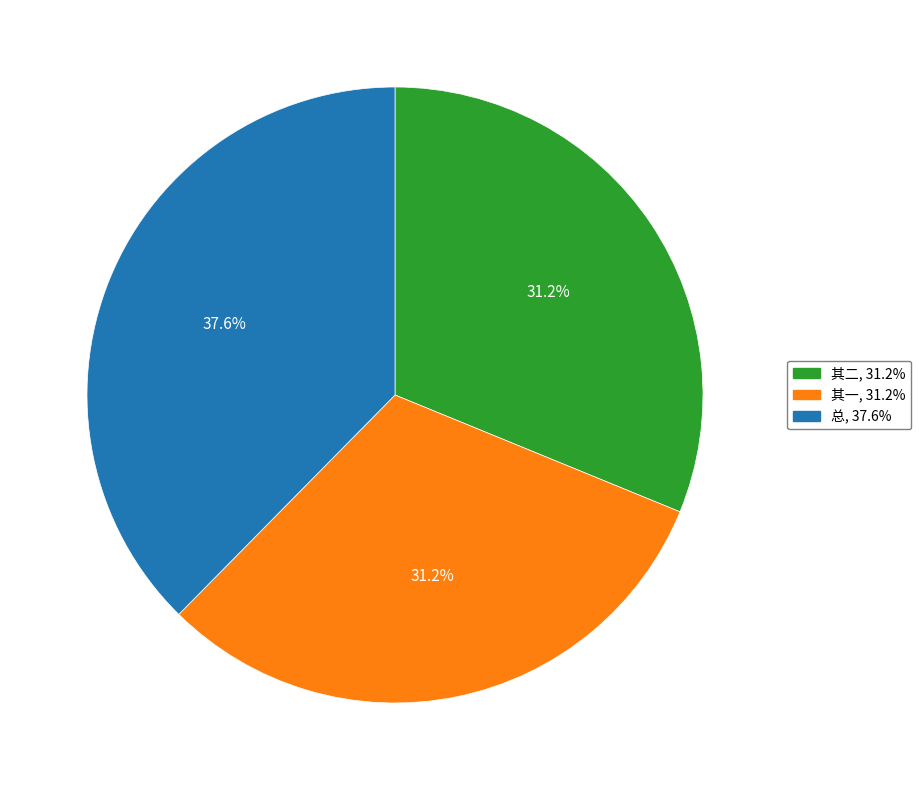

Is there any slice that represents more than half of the pie?

No